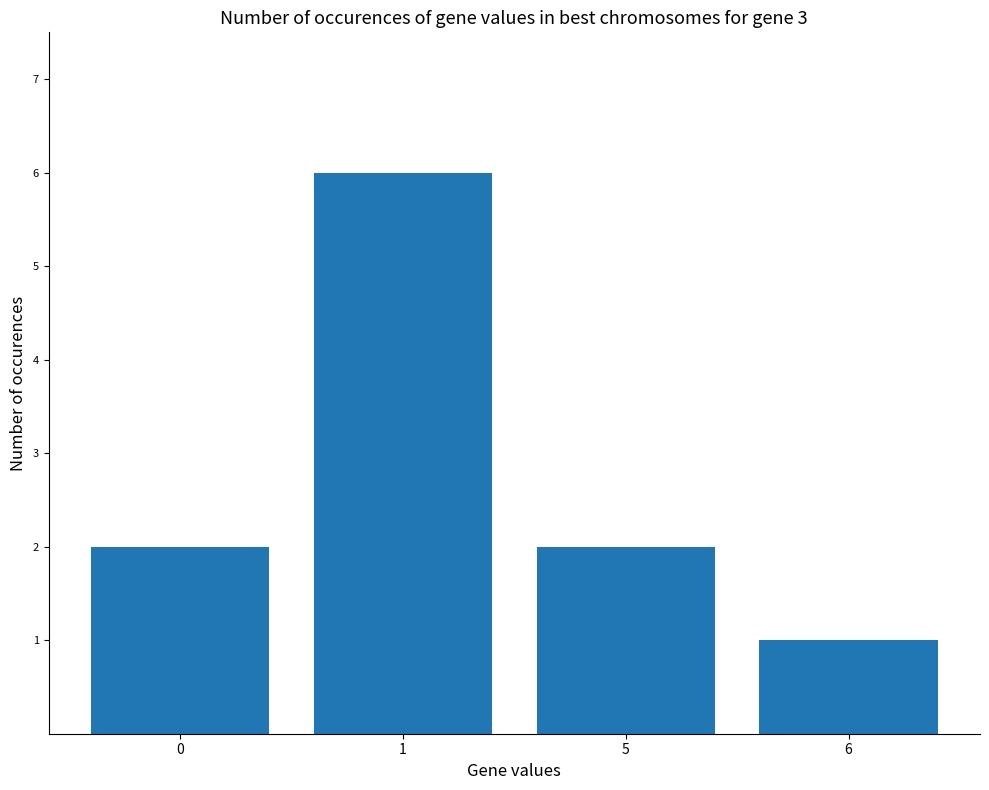

How many bars are there in total?

4